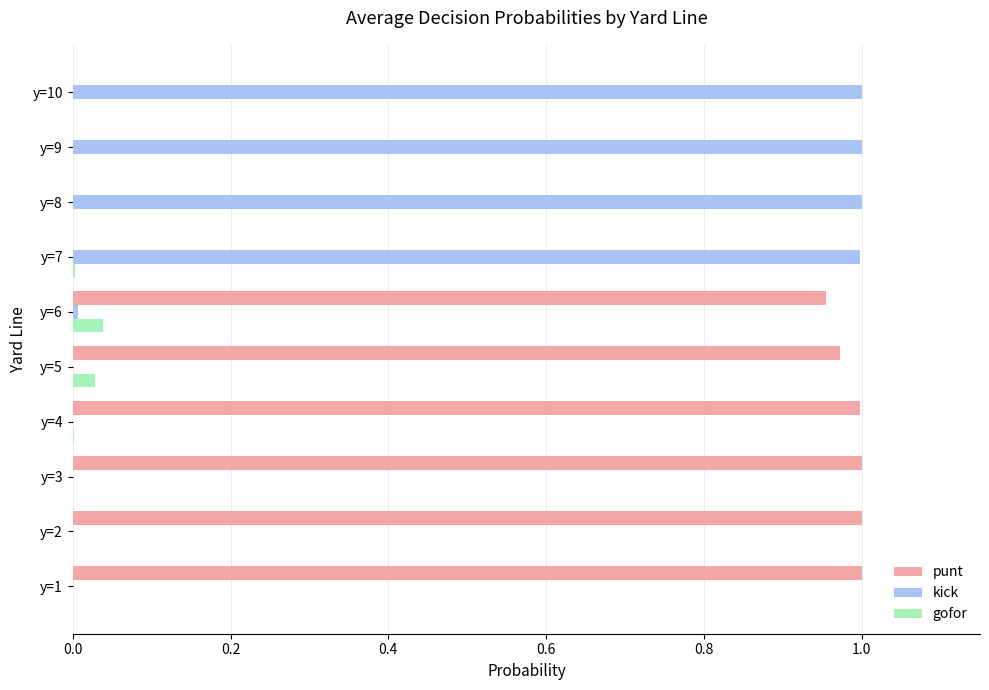

True or false: kick has a value of 0.0 at y=1.

True